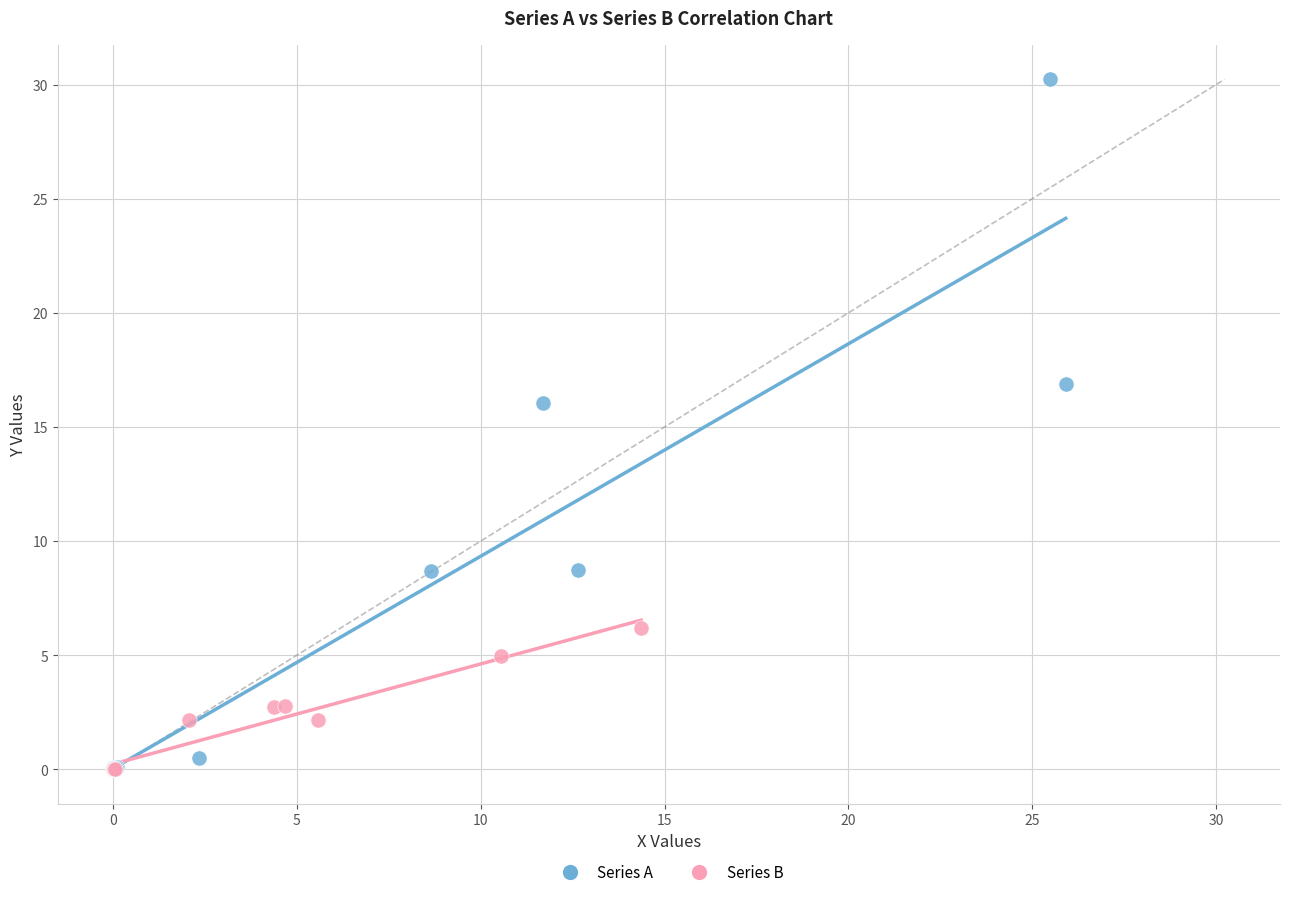

What are all the series names shown in the legend?

Series A, Series B